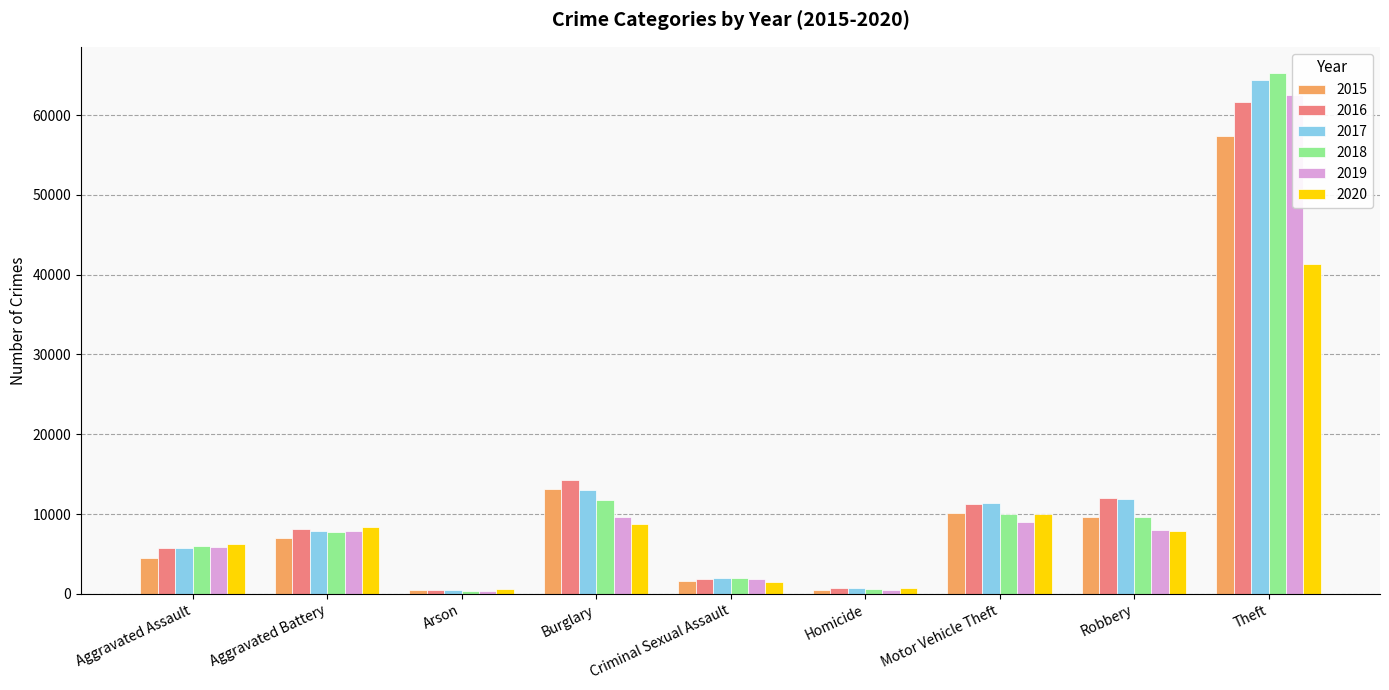

Reading left to right, extract all data points from this chart.

2015: Aggravated Assault=4480	Aggravated Battery=7018	Arson=448	Burglary=13184	Criminal Sexual Assault=1658	Homicide=496	Motor Vehicle Theft=10068	Robbery=9638	Theft=57350
2016: Aggravated Assault=5712	Aggravated Battery=8085	Arson=515	Burglary=14289	Criminal Sexual Assault=1811	Homicide=786	Motor Vehicle Theft=11286	Robbery=11960	Theft=61618
2017: Aggravated Assault=5793	Aggravated Battery=7845	Arson=444	Burglary=13001	Criminal Sexual Assault=1932	Homicide=672	Motor Vehicle Theft=11380	Robbery=11880	Theft=64380
2018: Aggravated Assault=6001	Aggravated Battery=7735	Arson=373	Burglary=11746	Criminal Sexual Assault=1967	Homicide=589	Motor Vehicle Theft=9983	Robbery=9679	Theft=65282
2019: Aggravated Assault=5840	Aggravated Battery=7857	Arson=376	Burglary=9639	Criminal Sexual Assault=1866	Homicide=498	Motor Vehicle Theft=8978	Robbery=7994	Theft=62478
2020: Aggravated Assault=6263	Aggravated Battery=8319	Arson=589	Burglary=8754	Criminal Sexual Assault=1440	Homicide=785	Motor Vehicle Theft=9953	Robbery=7855	Theft=41297